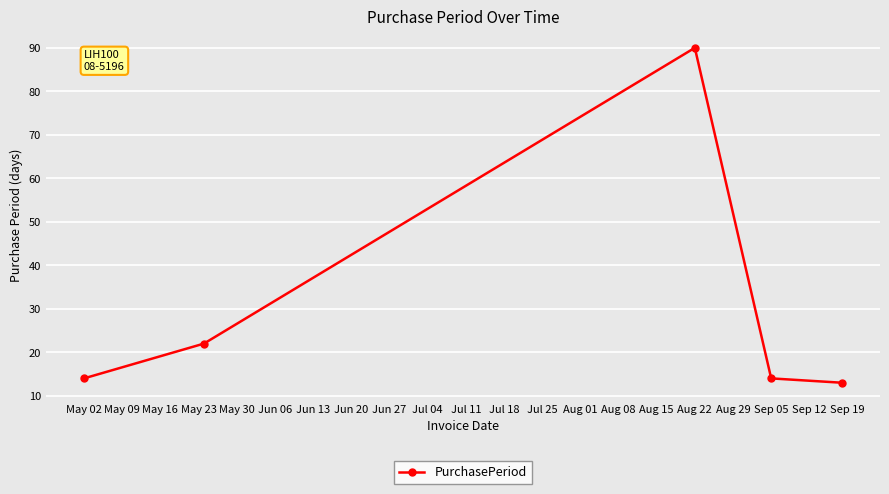

Reading right to left, transcribe all the data shown in this chart.

13	14	90	22	14